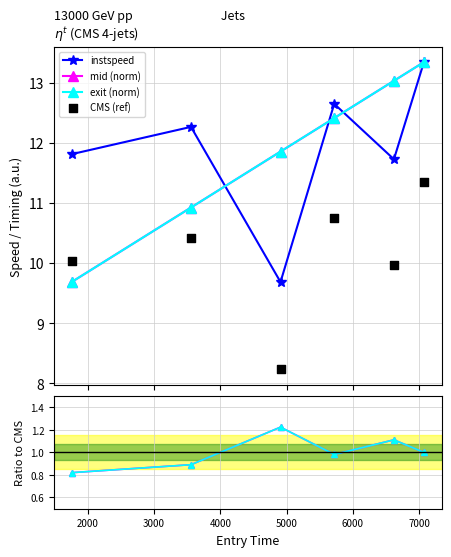

Which series reaches the maximum Y coordinate?

instspeed